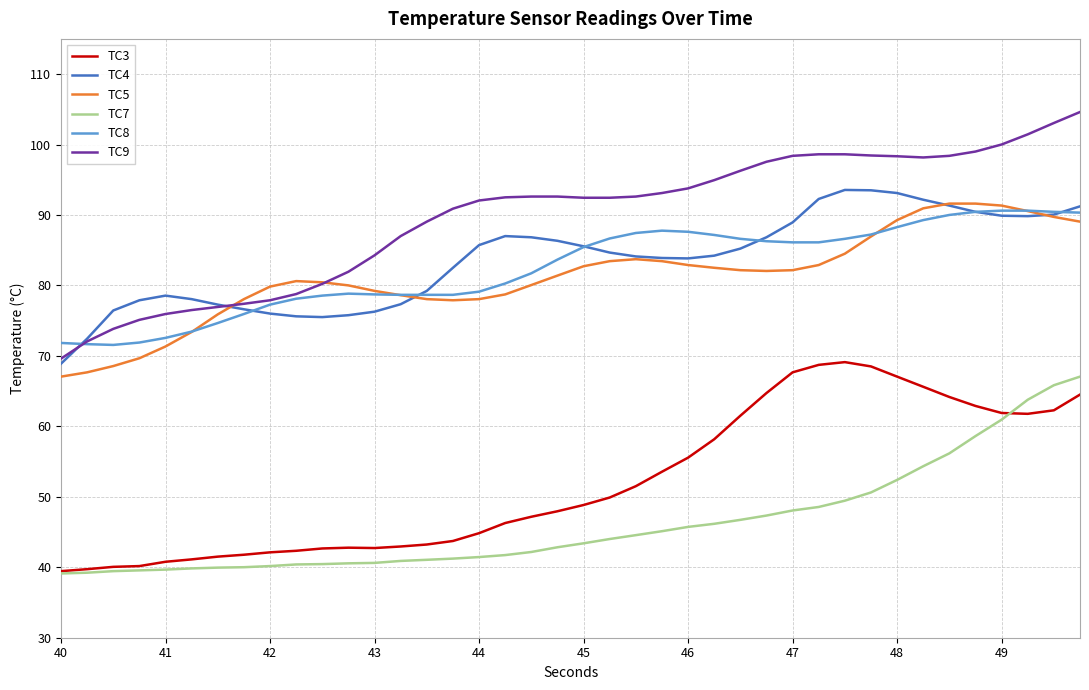

True or false: TC7 and TC4 intersect in this chart.

False